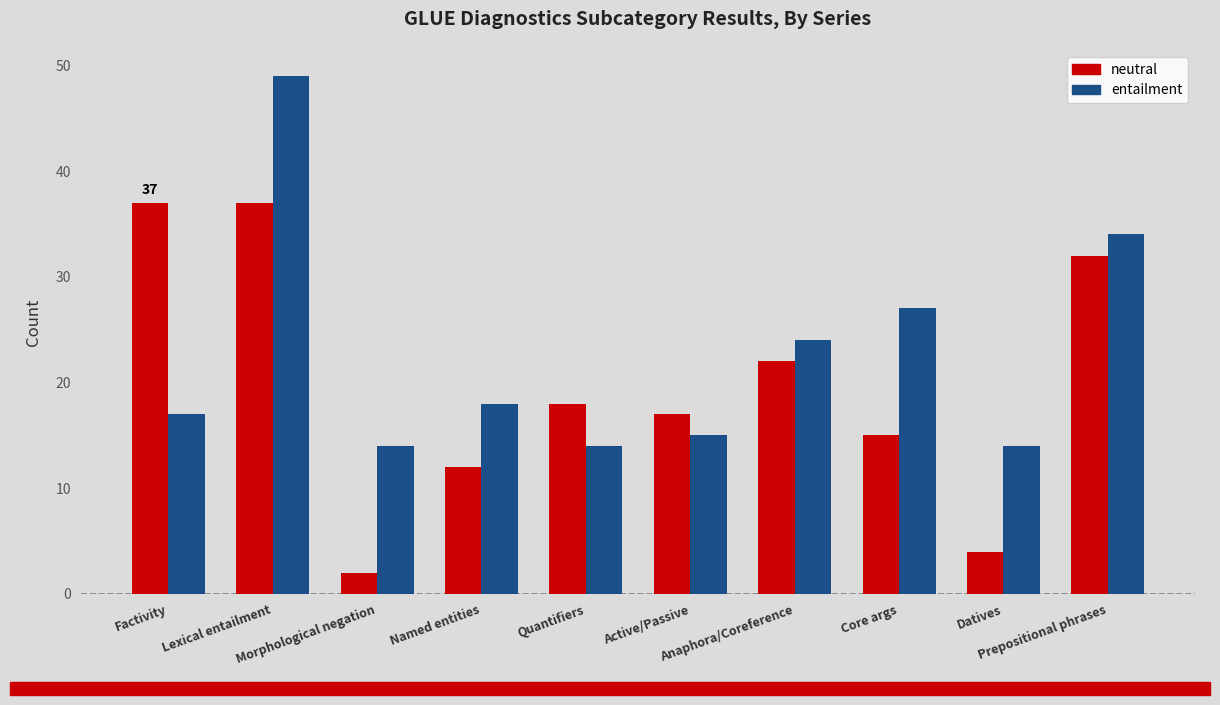

What is the value of the neutral bar at the 8th from the left?

15